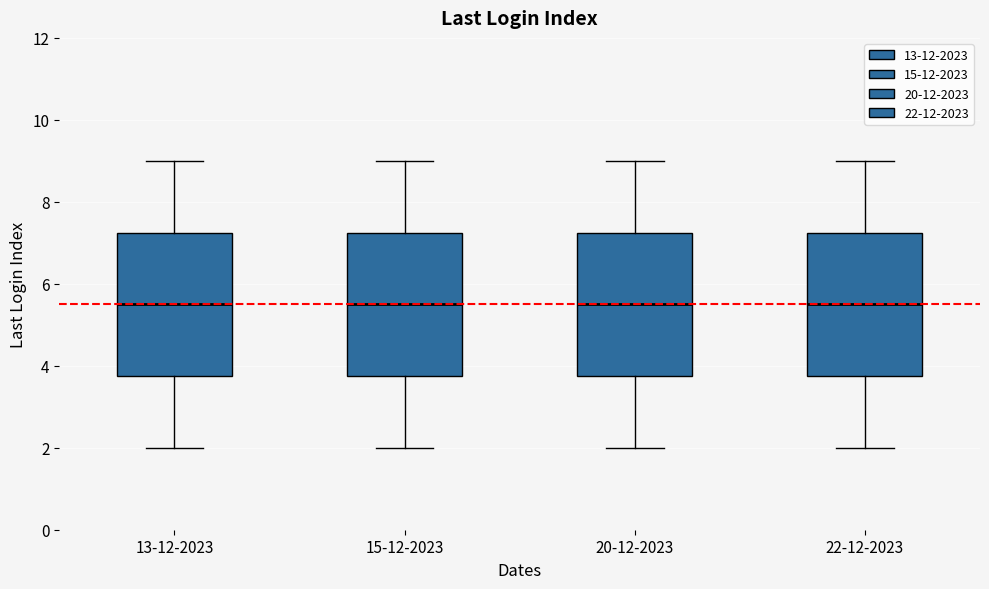

Reading left to right, transcribe this box plot: for each box, give where its median line is, the range the box spans, and where its two whiskers end, as read against the y-axis. The values are not printed on the chart, so give them approximately, as read against the axis.

13-12-2023: median 5.6, box 3.8 to 7.2, whiskers 2.0 to 9.0
15-12-2023: median 5.6, box 3.8 to 7.2, whiskers 2.0 to 9.0
20-12-2023: median 5.6, box 3.8 to 7.2, whiskers 2.0 to 9.0
22-12-2023: median 5.6, box 3.8 to 7.2, whiskers 2.0 to 9.0